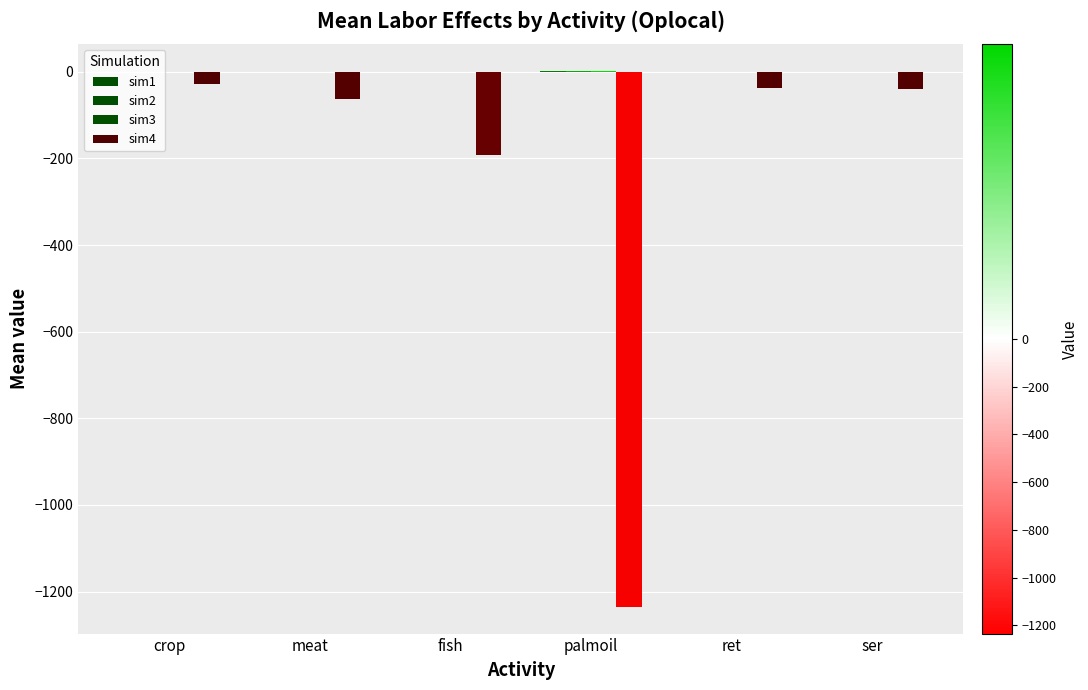

Reading right to left, list all the values displayed in this chart.

sim1: ser=0.0	ret=0.0	palmoil=0.7	fish=0.1	meat=0.0	crop=0.0
sim2: ser=0.0	ret=0.0	palmoil=1.4	fish=0.2	meat=0.1	crop=0.0
sim3: ser=0.1	ret=0.1	palmoil=2.1	fish=0.3	meat=0.1	crop=0.0
sim4: ser=-40.8	ret=-38.3	palmoil=-1235.0	fish=-192.6	meat=-61.8	crop=-28.3